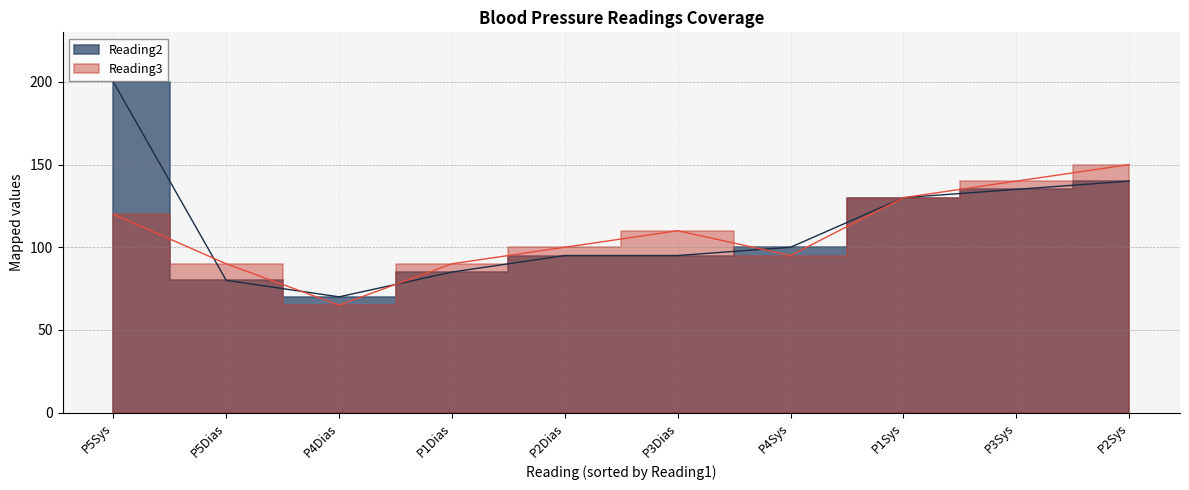

Rank the series at P5Dias from highest to lowest value.

Reading3, Reading2